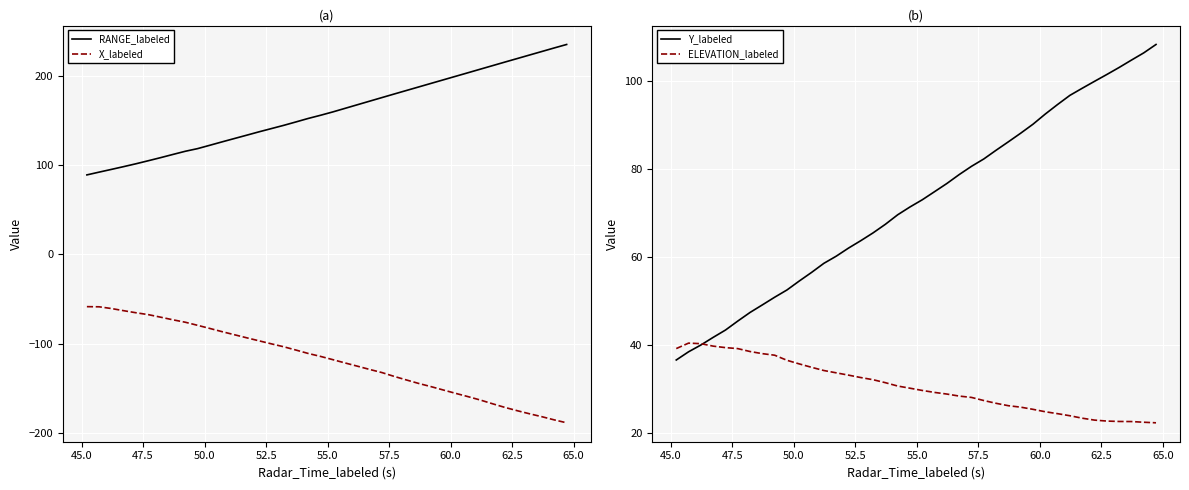

What is the difference between the maximum and minimum values in the X_labeled series?

129.9